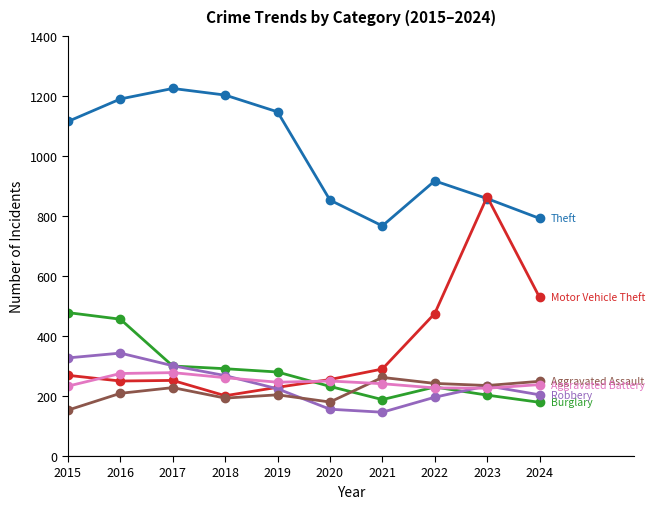

What is the spread (max minus min) of values at 2017?

997